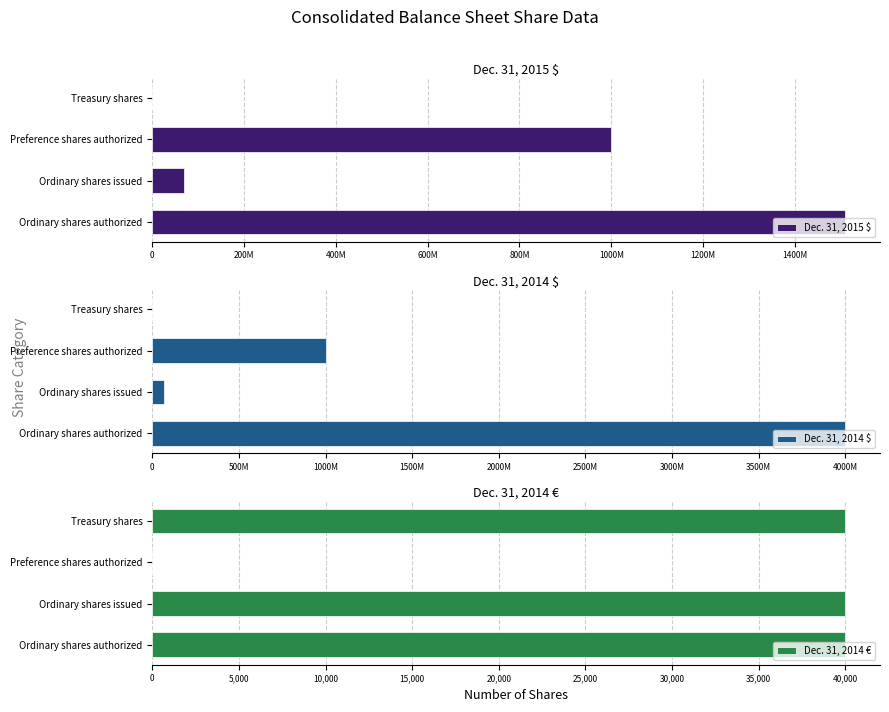

How many bars are there in each group?

3